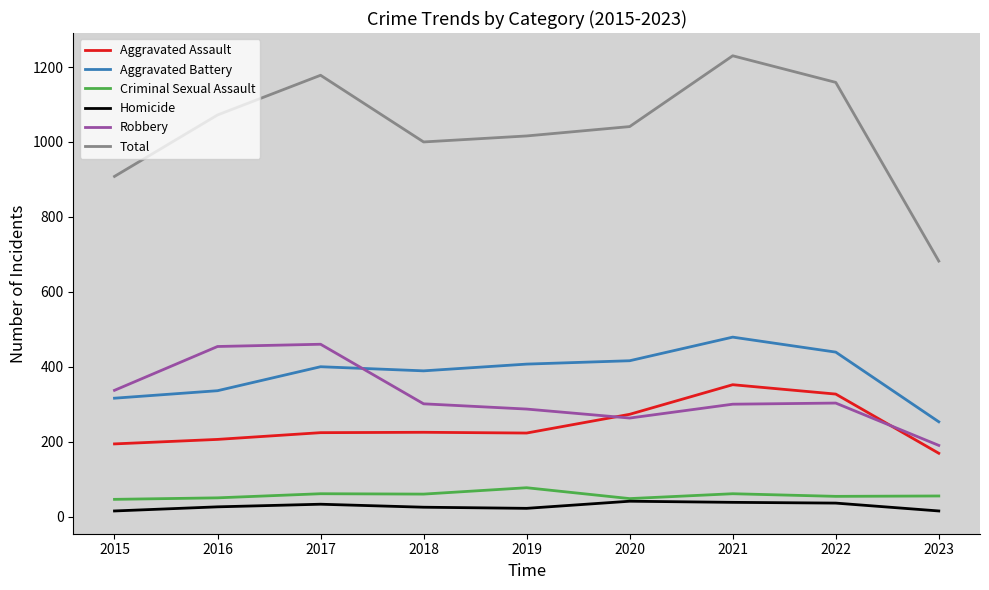

What is the approximate value of Aggravated Assault at 2016?

206